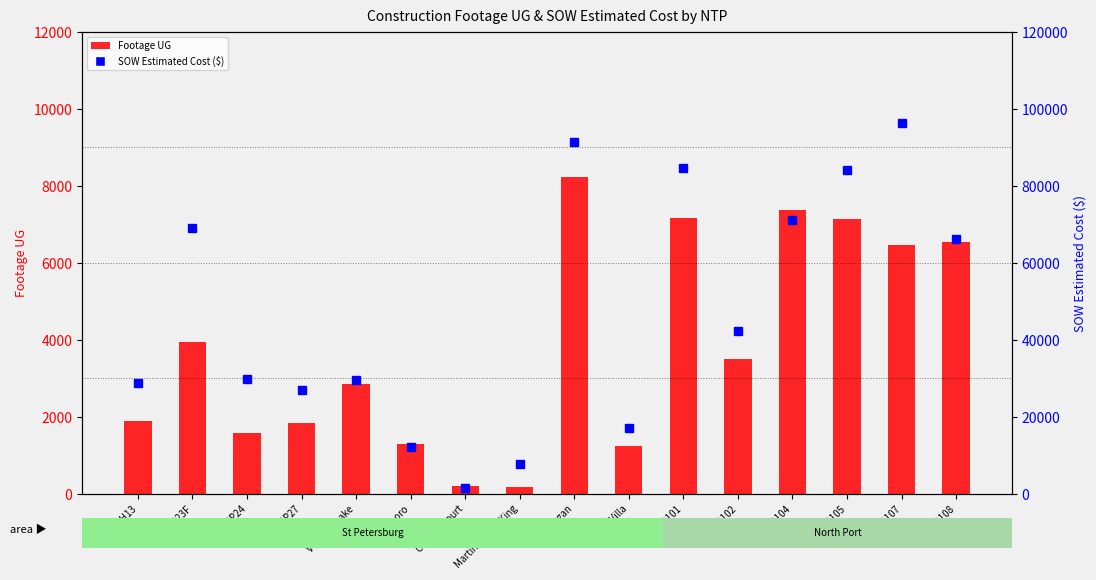

Reading left to right, extract all data points from this chart.

Footage UG: 1881.0	3936.0	1592.0	1838.0	2856.0	1292.0	193.0	171.0	8225.0	1246.0	7151.0	3499.0	7378.0	7141.0	6455.0	6542.0
SOW Estimated Cost ($): 28762.0	69076.0	29812.0	26964.0	29508.9	12213.7	1618.8	7844.4	91420.9	17100.2	84564.5	42408.0	71001.0	84103.0	96242.0	66271.5